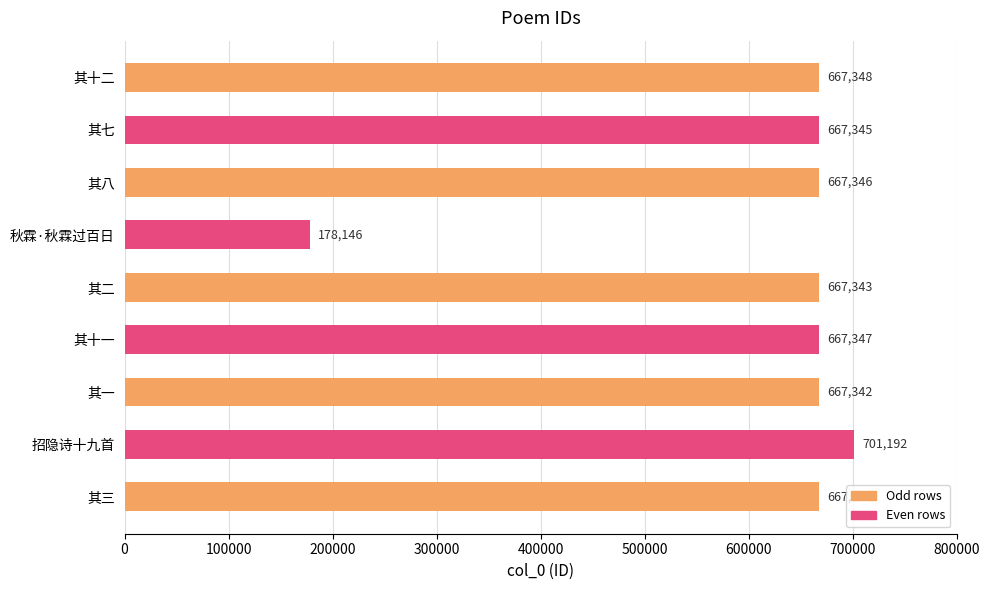

Does the chart contain stacked bars?

No